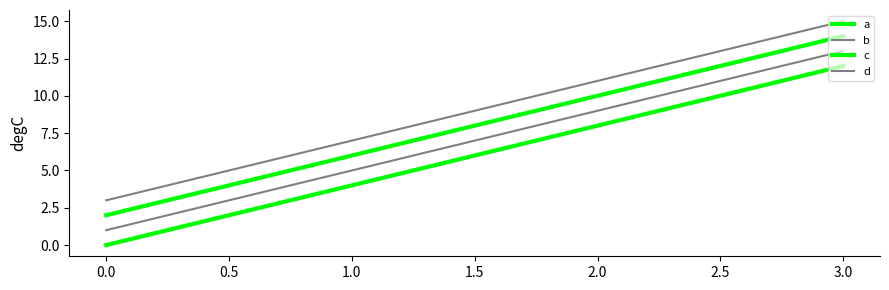

Does the chart have visible grid lines?

Yes